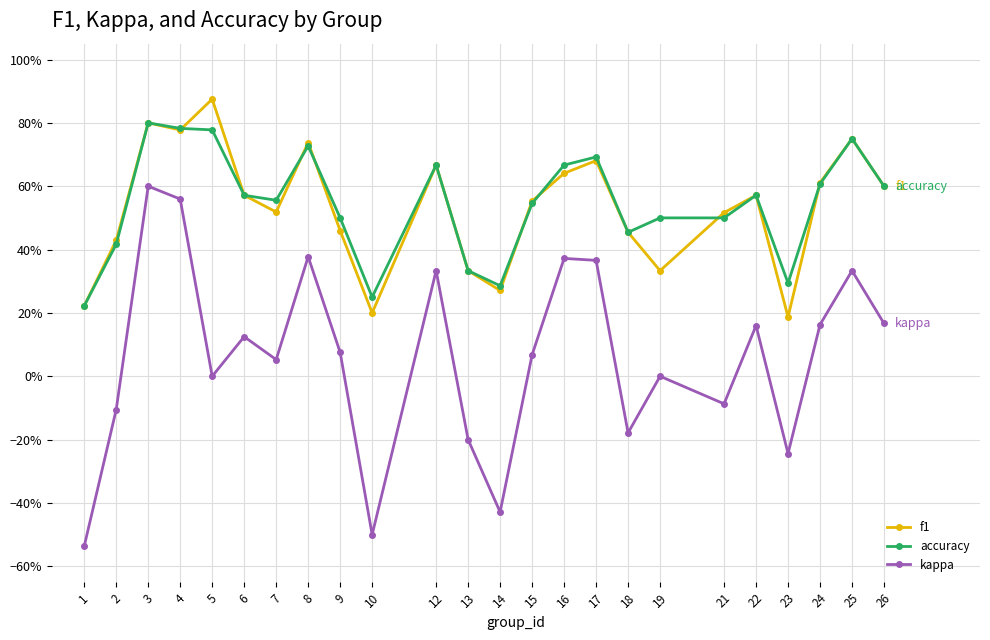

What are all the series names shown in the legend?

f1, accuracy, kappa